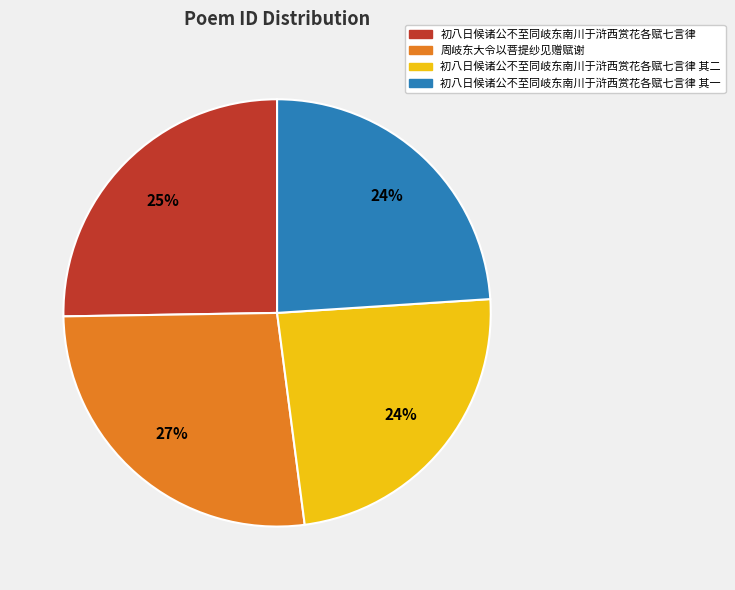

How many slices are in this pie chart?

4